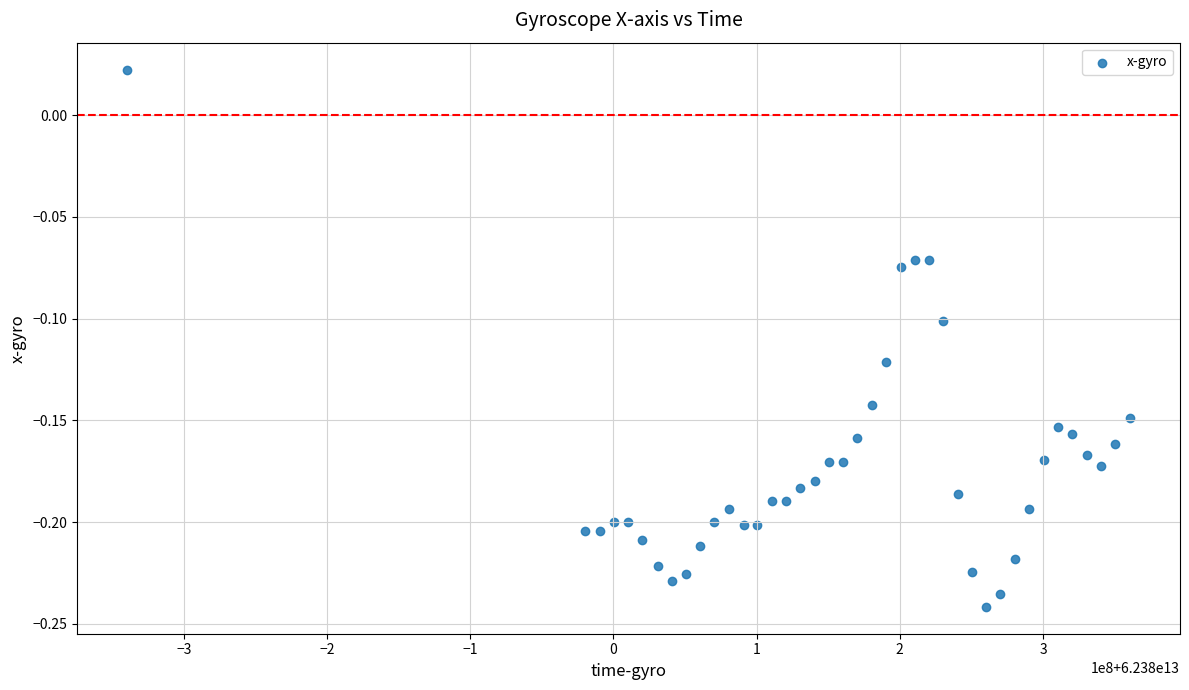

What is the range of X values (max minus min)?

700262604.0